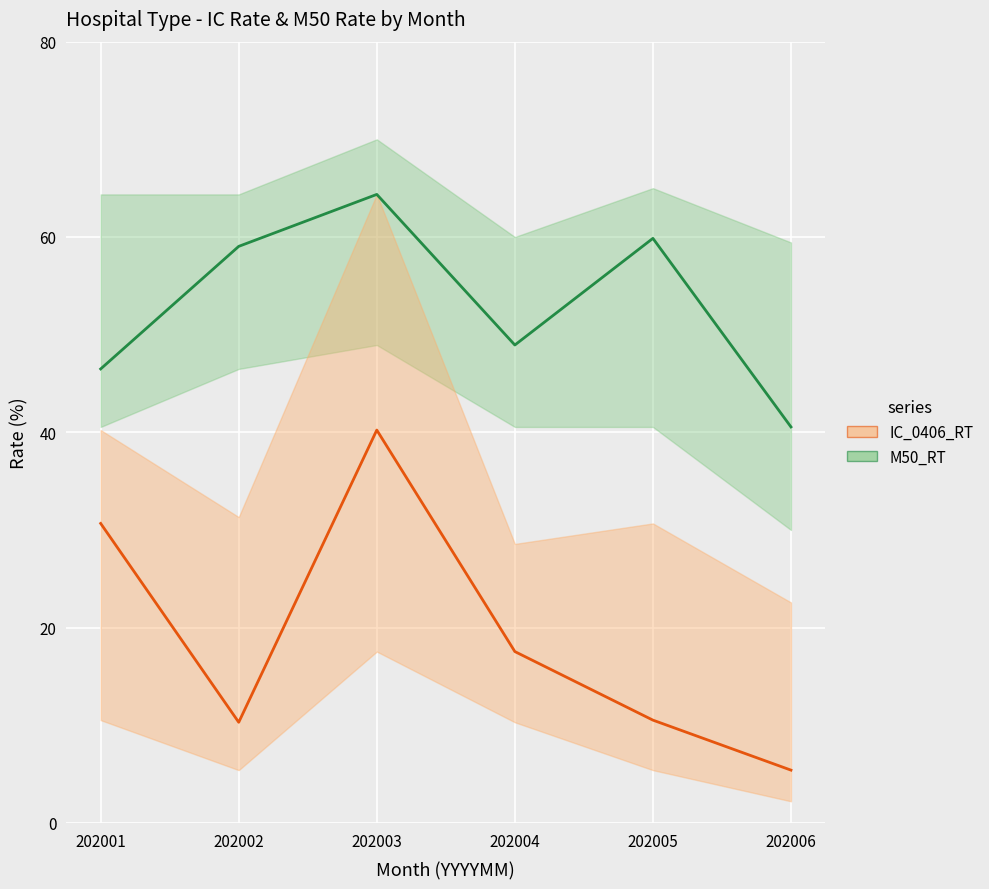

At which label does M50_RT reach its minimum?

202006